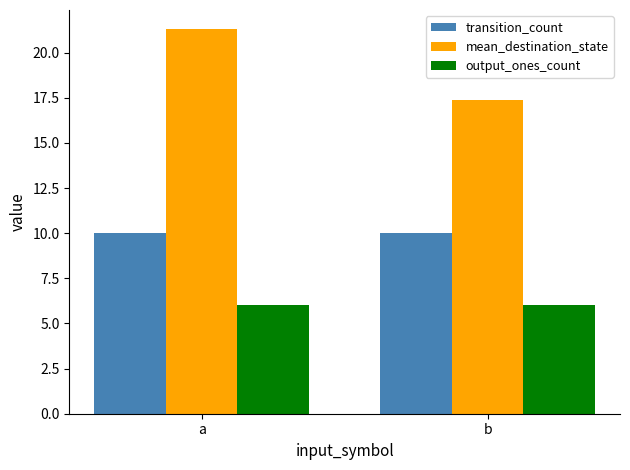

Is the value of mean_destination_state at a greater than the value of output_ones_count at a?

Yes